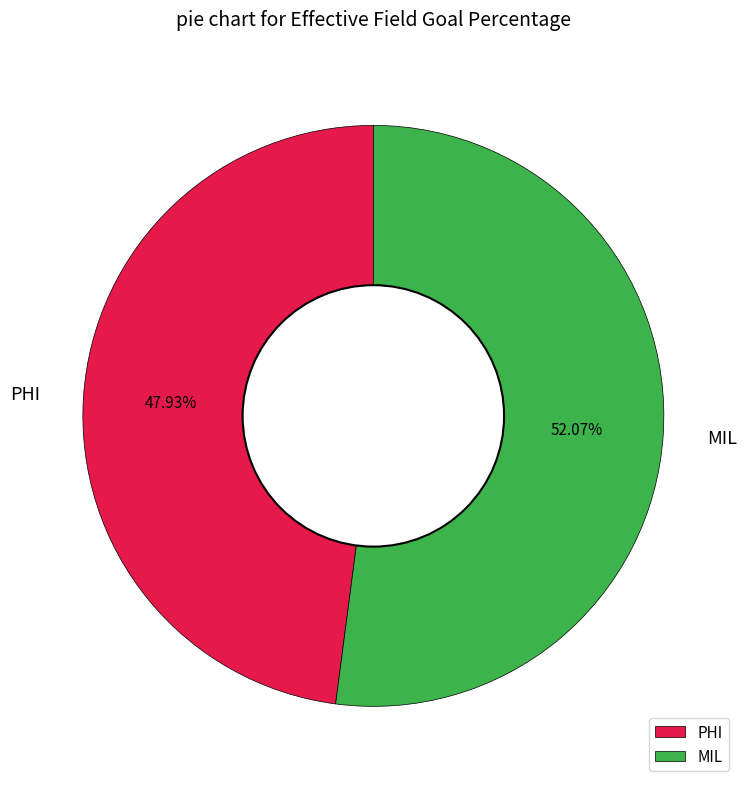

Is MIL the majority of the pie?

Yes